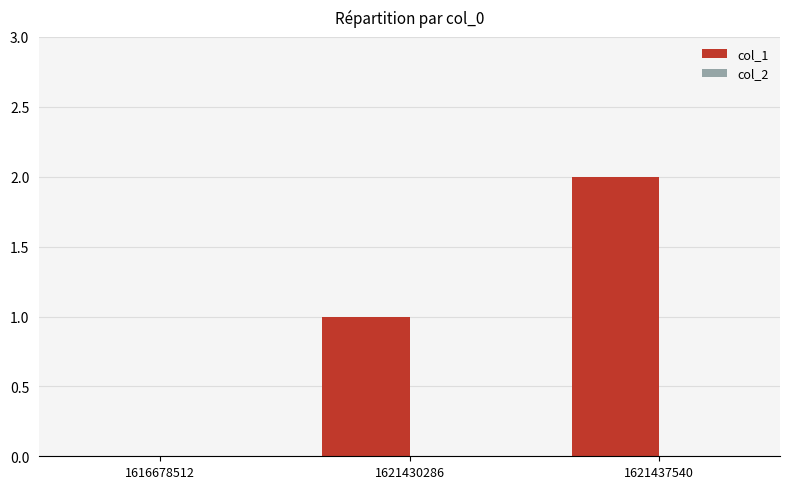

At which category does the chart reach its peak across all series?

1621437540